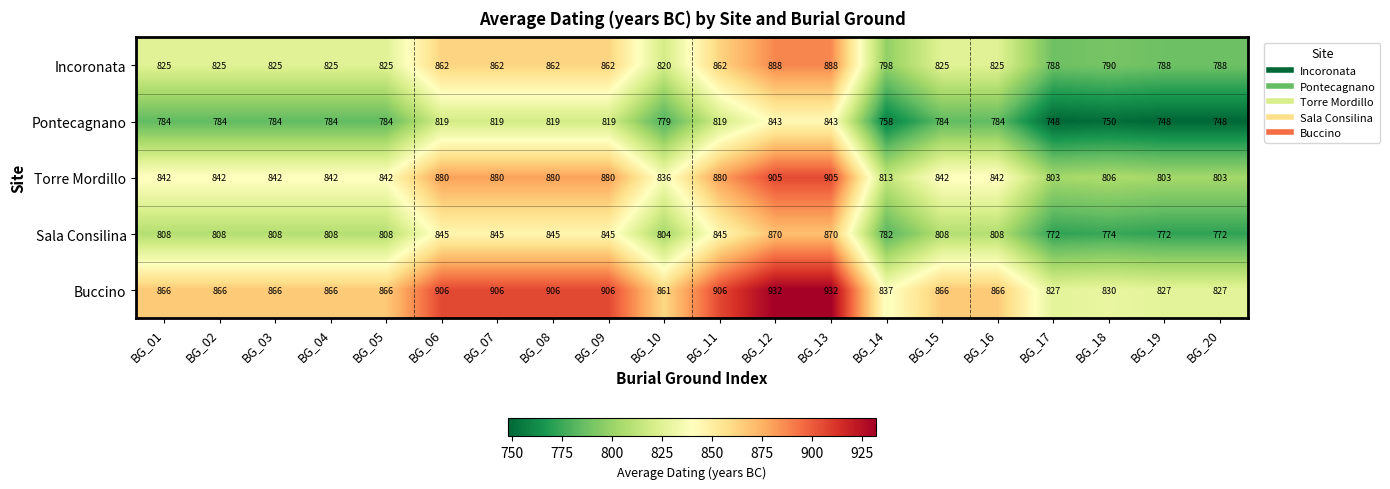

True or false: Torre Mordillo has a value of 813 at BG_14.

True